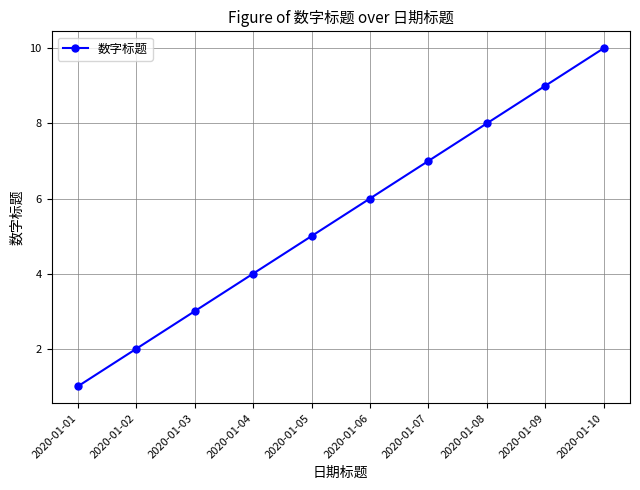

What is the approximate value at 2020-01-03?

3